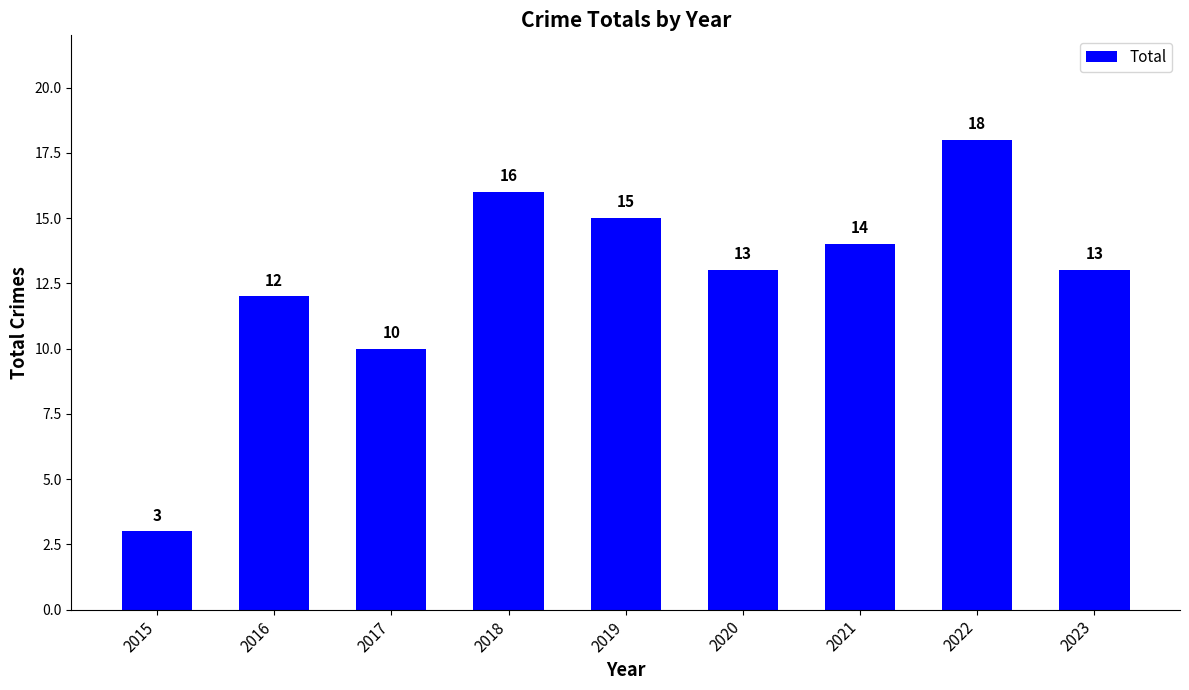

Where does the data first go above 13?

2018